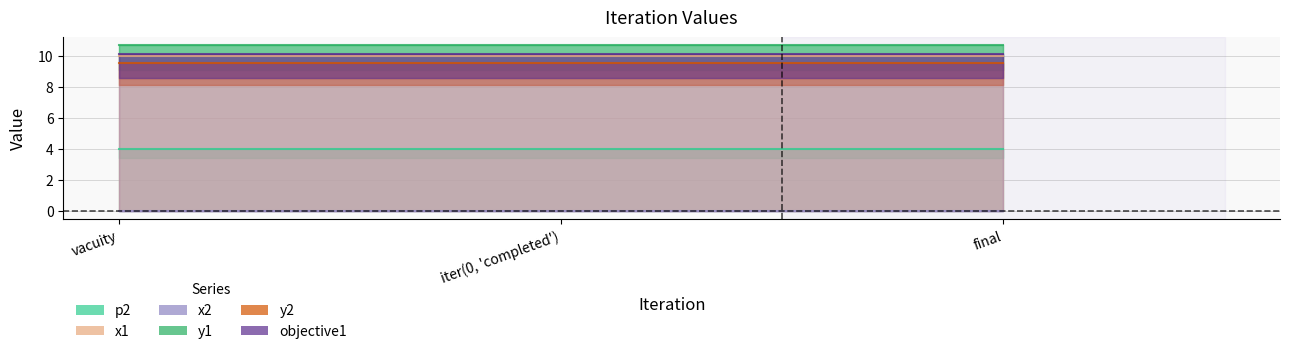

Count the number of categories in the chart.

3